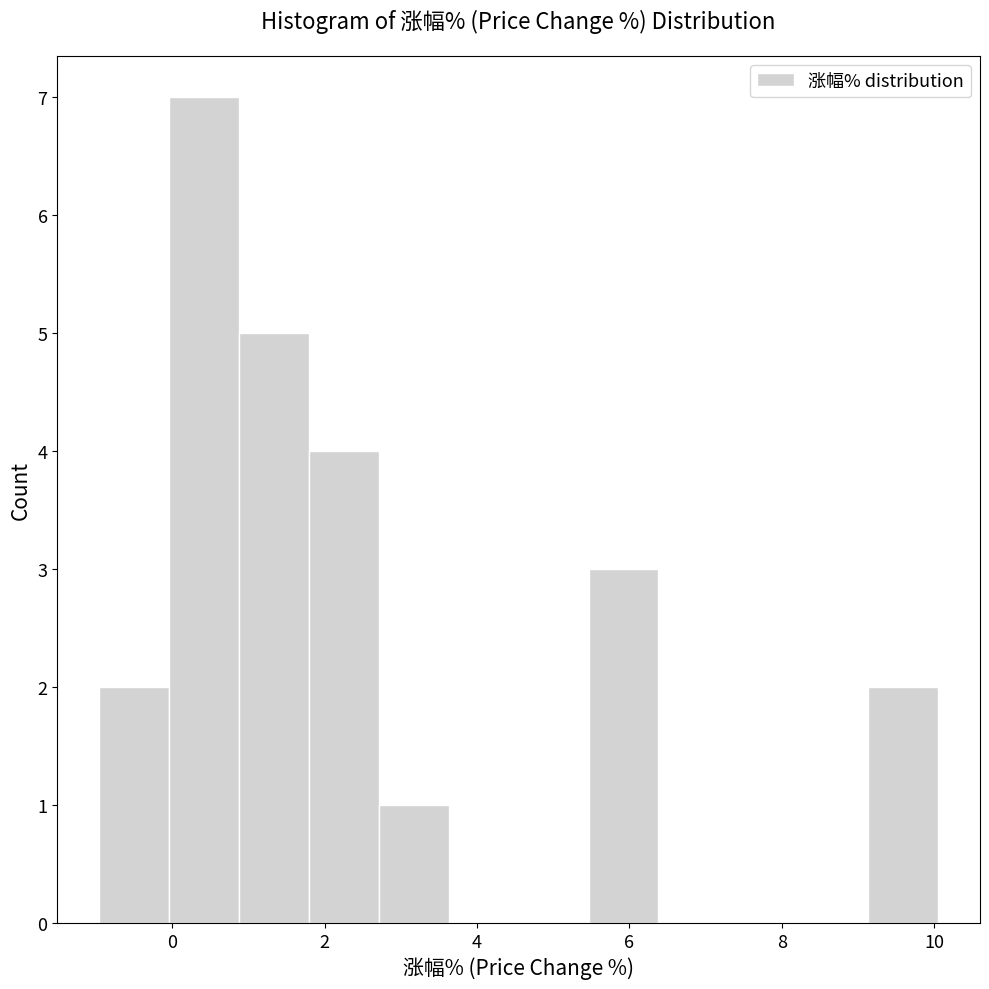

Reading left to right, list every bar in this chart as the range it spans on the x-axis followed by its height. Neither the bar edges nor the heights are printed on the chart, so give them approximately, as read against the axes.

-1.0 to 0.0: 2
0.0 to 0.8: 7
0.8 to 1.8: 5
1.8 to 2.8: 4
2.8 to 3.6: 1
3.6 to 4.6: 0
4.6 to 5.4: 0
5.4 to 6.4: 3
6.4 to 7.2: 0
7.2 to 8.2: 0
8.2 to 9.2: 0
9.2 to 10.0: 2